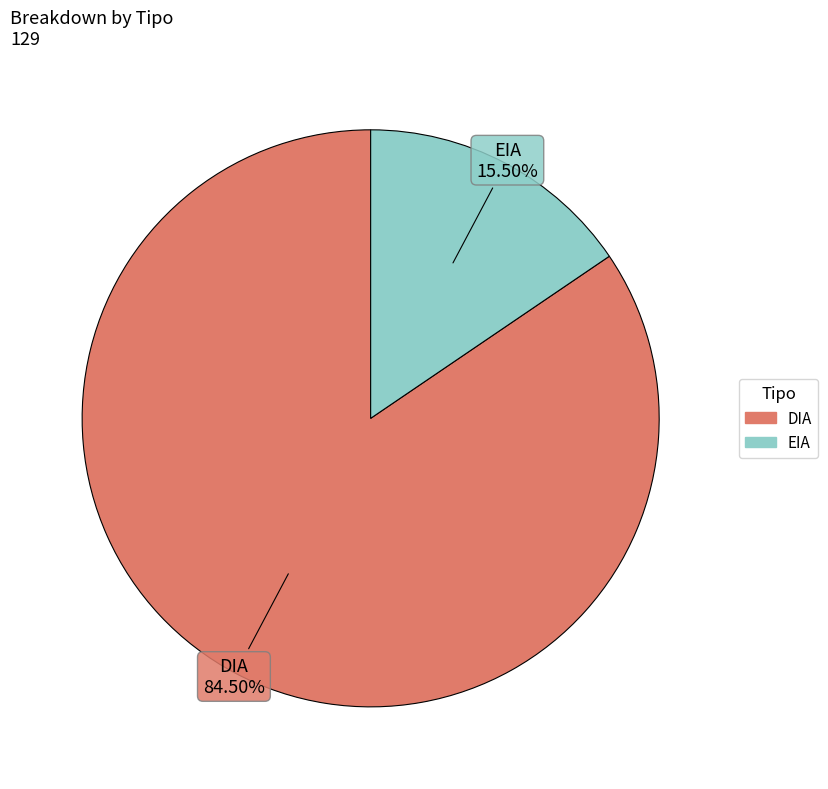

Combined, what portion of the pie is DIA and EIA?

100.0%